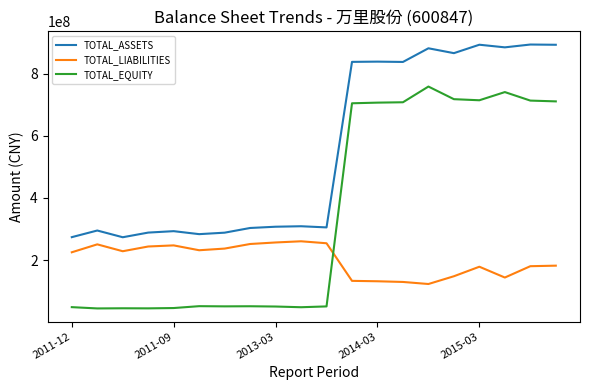

Which series has the largest total across all categories?

TOTAL_ASSETS